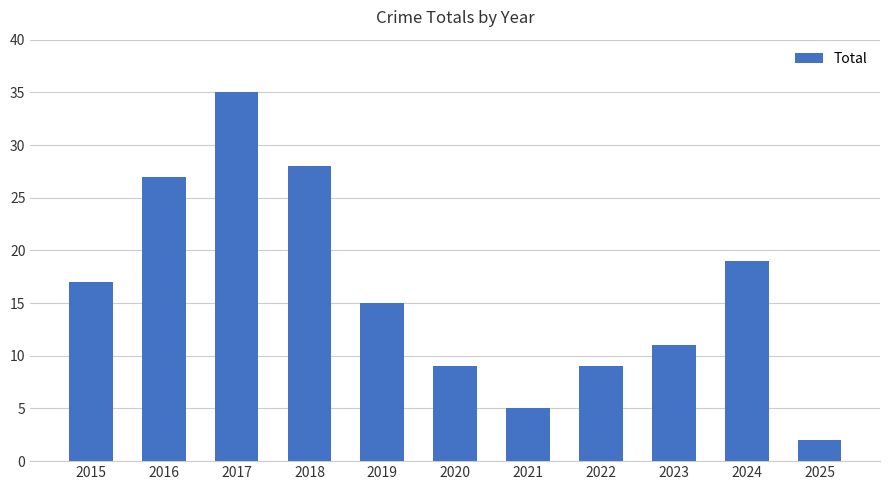

Between 2017 and 2022, which is larger?

2017